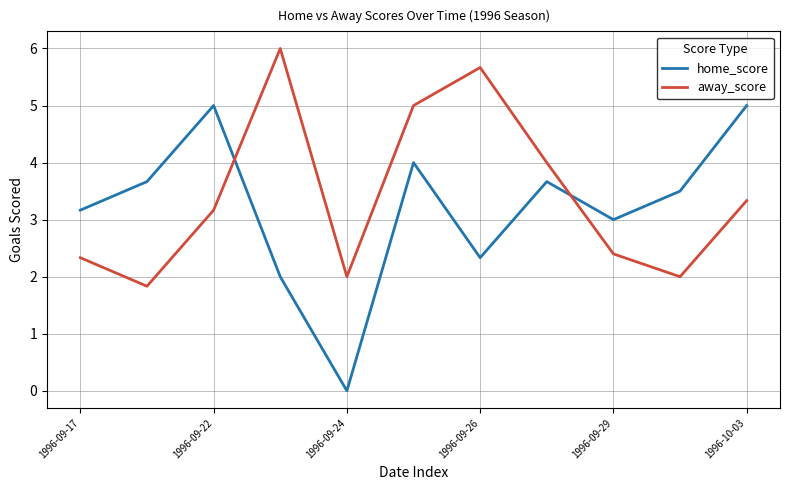

Which series has the largest range (max minus min)?

home_score